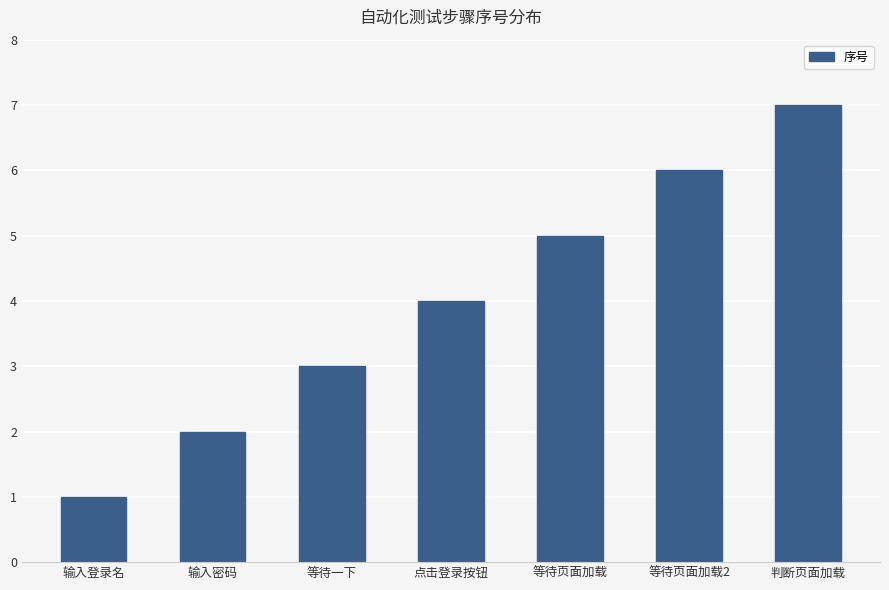

List the labels in order of value, smallest first.

输入登录名, 输入密码, 等待一下, 点击登录按钮, 等待页面加载, 等待页面加载2, 判断页面加载